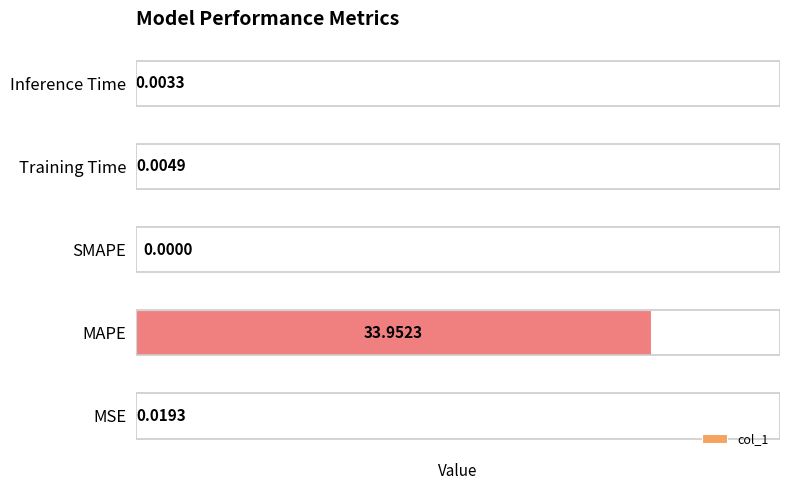

Are the bars horizontal?

Yes